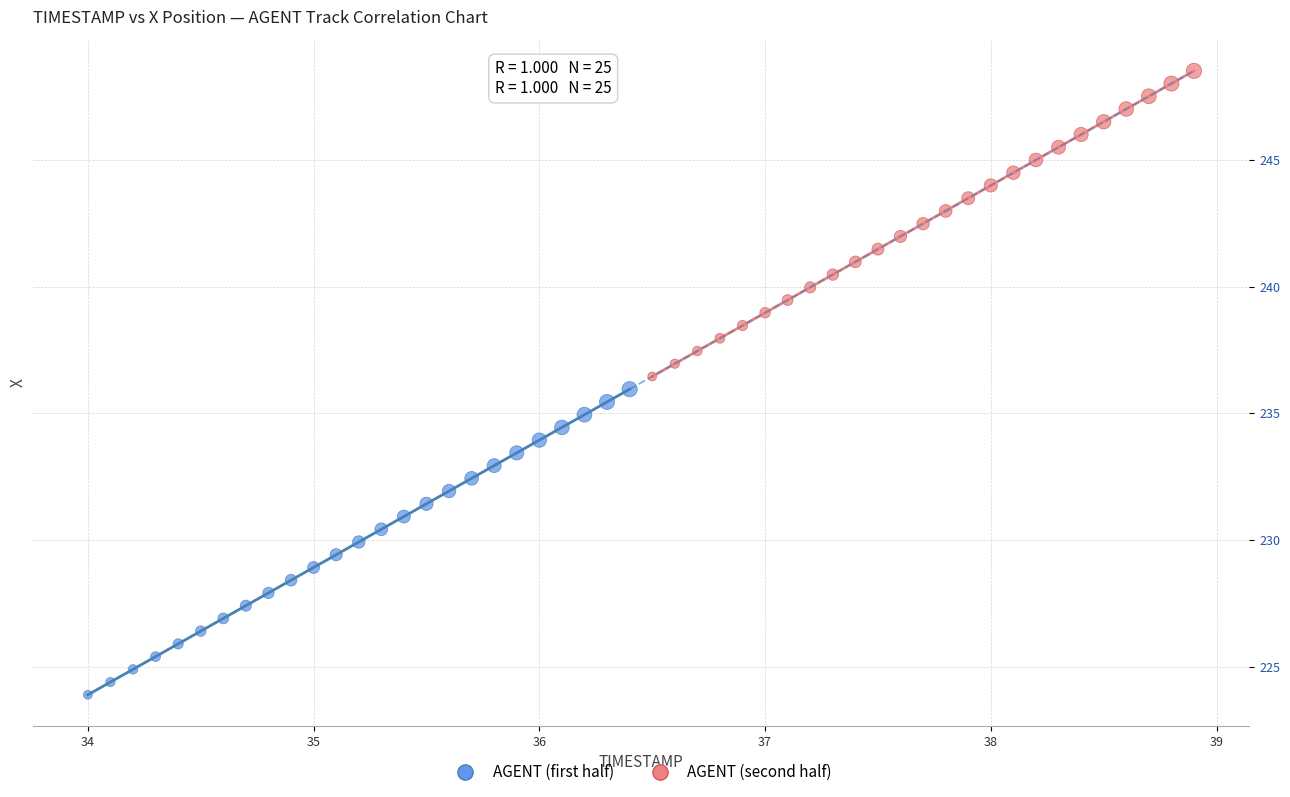

Which series contains the highest Y value?

AGENT (second half)